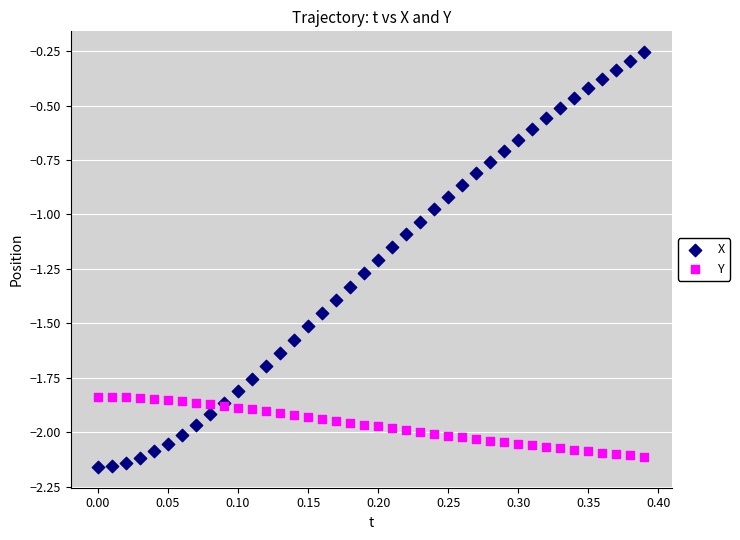

Which series contains the highest Y value?

X